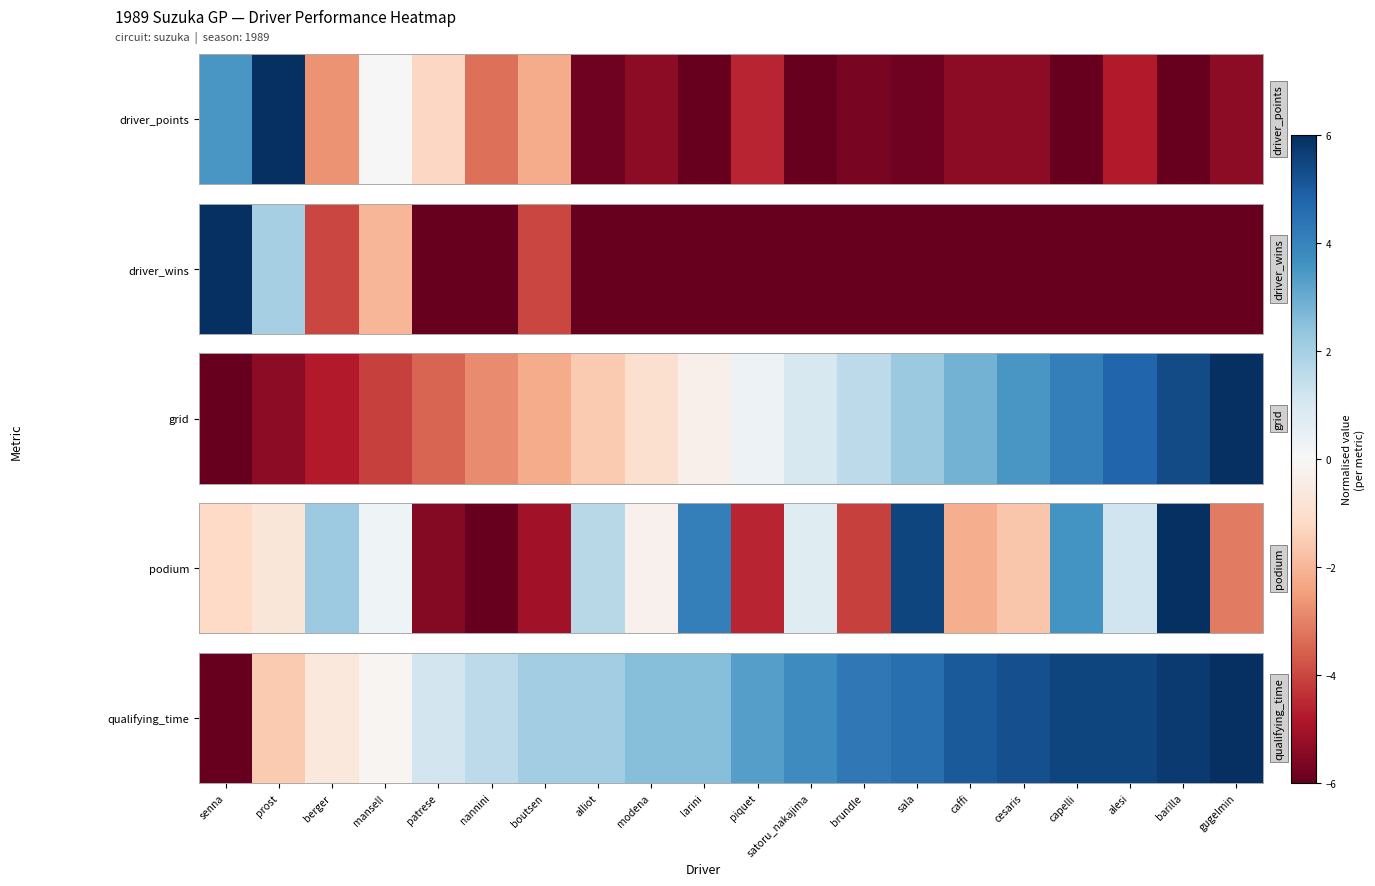

Rank the categories by value from highest to lowest.

gugelmin, barilla, capelli, alesi, cesaris, caffi, sala, brundle, satoru_nakajima, piquet, modena, larini, boutsen, alliot, nannini, patrese, mansell, berger, prost, senna